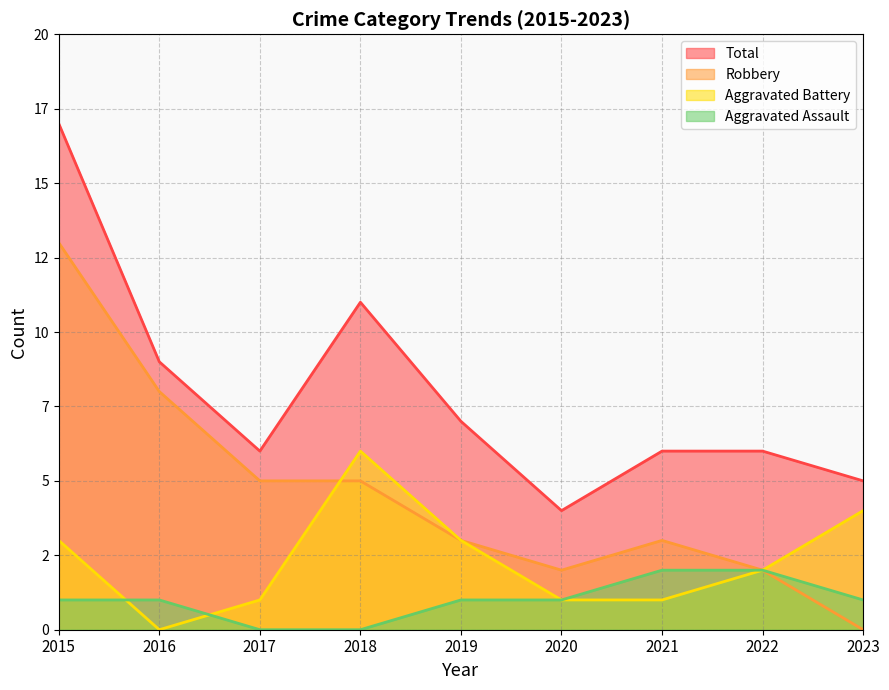

Rank the series by their average value, from highest to lowest.

Total, Robbery, Aggravated Battery, Aggravated Assault